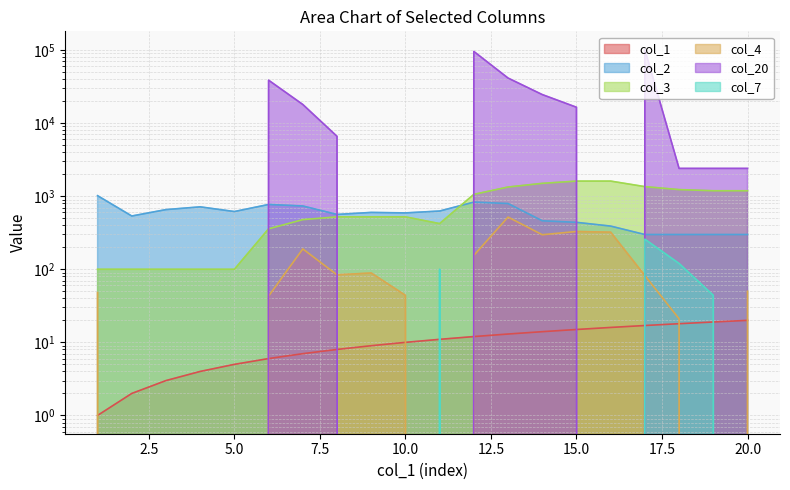

List the labels in order of col_1 value, smallest first.

1, 2, 3, 4, 5, 6, 7, 8, 9, 10, 11, 12, 13, 14, 15, 16, 17, 18, 19, 20